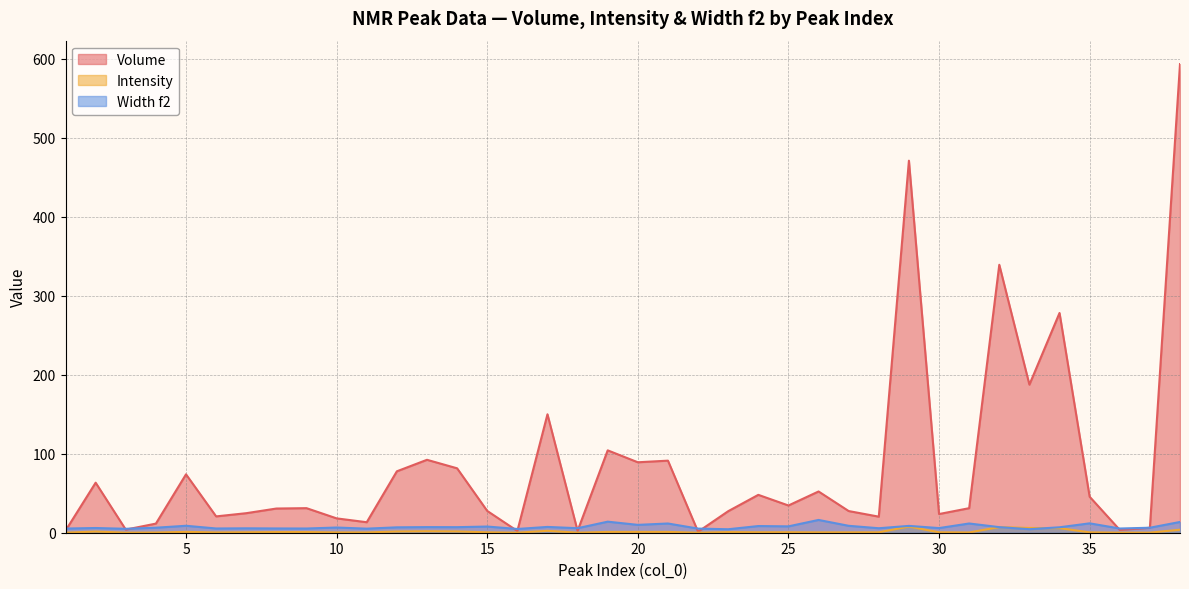

The Width f2 series shows 7.3 at 17. True or false?

True